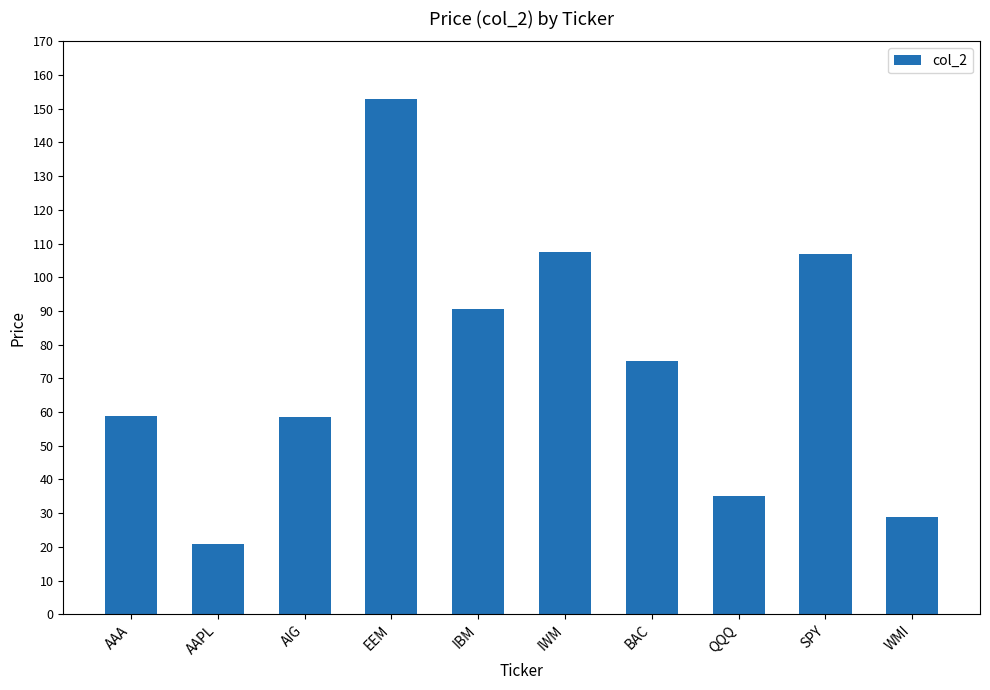

What position from the left is AAPL?

2